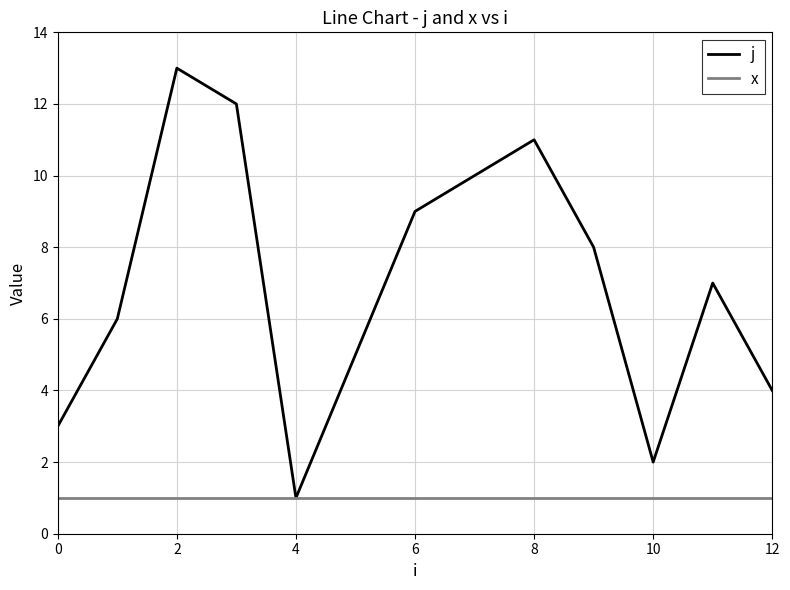

How many lines are shown in the chart?

2